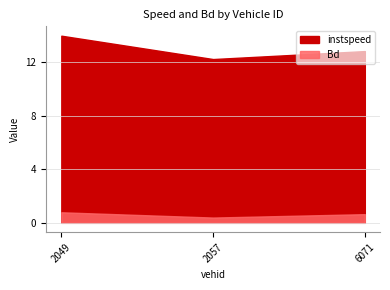

Which series has the largest total across all categories?

instspeed